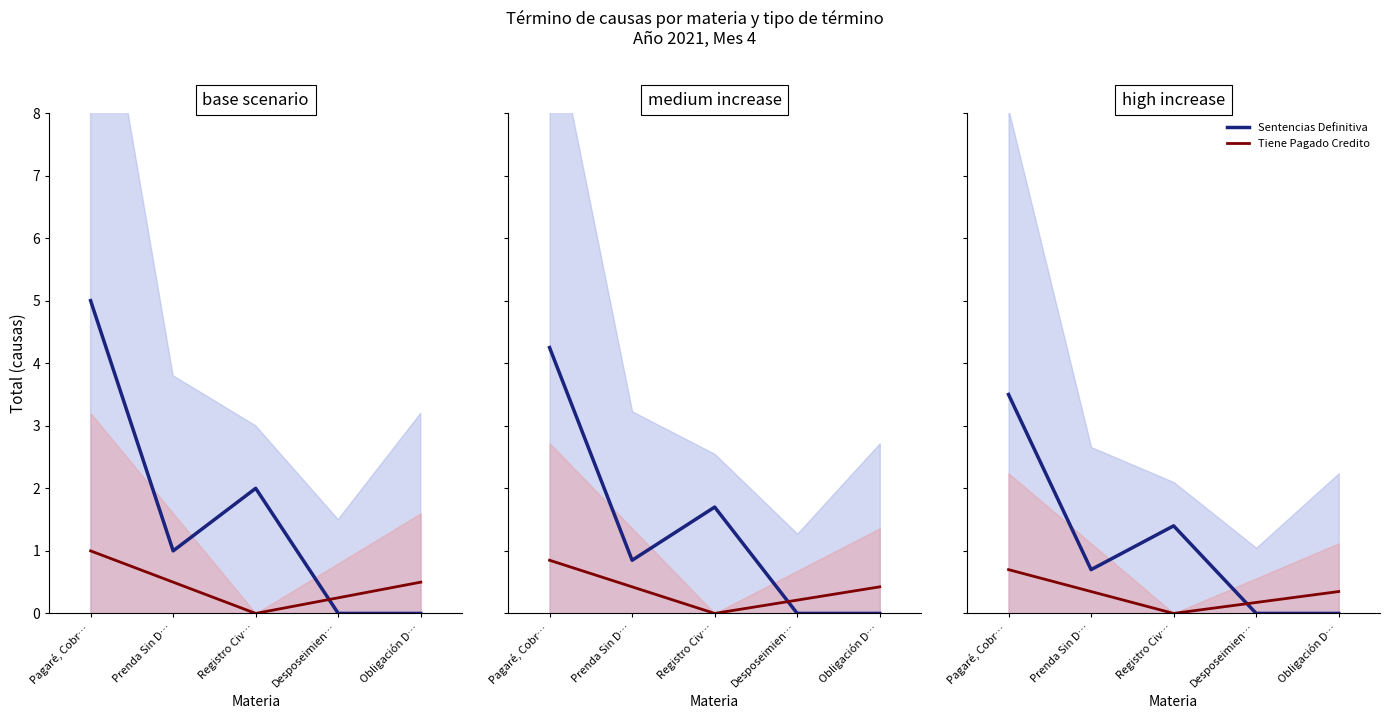

Which category has the lowest value in the Sentencias Definitiva series?

Desposeimien…